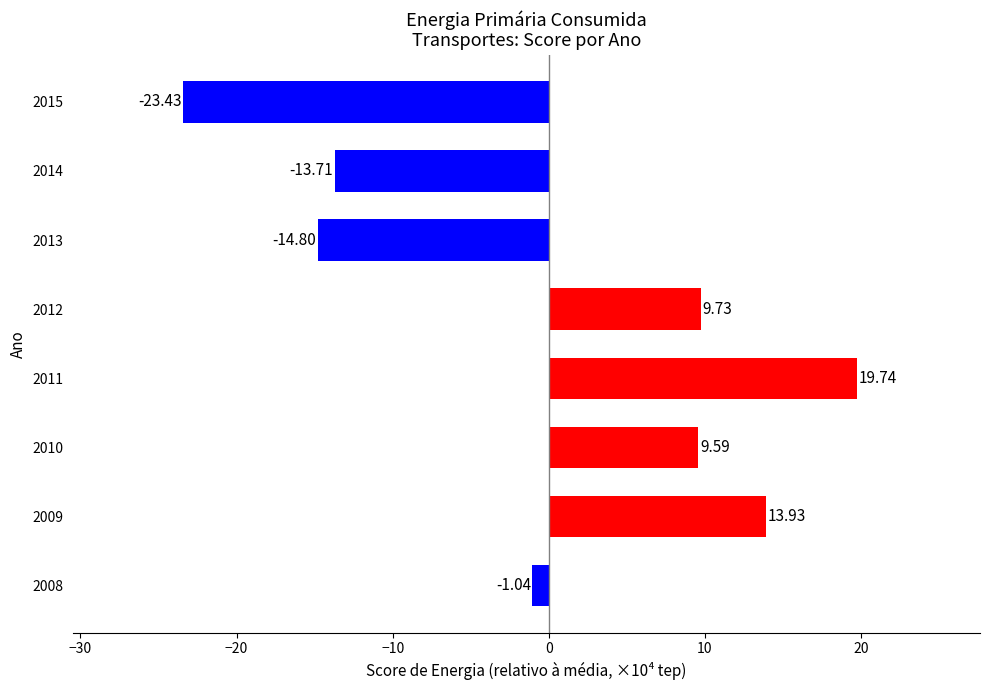

What is the change in value from 2009 to 2015?

-37.4